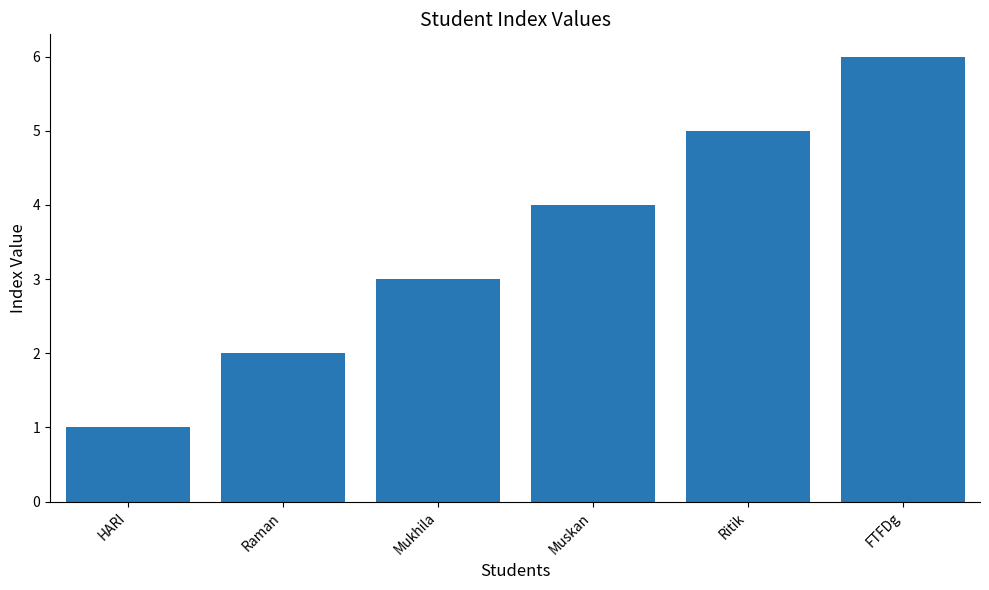

What is the difference between the second highest and minimum values?

4